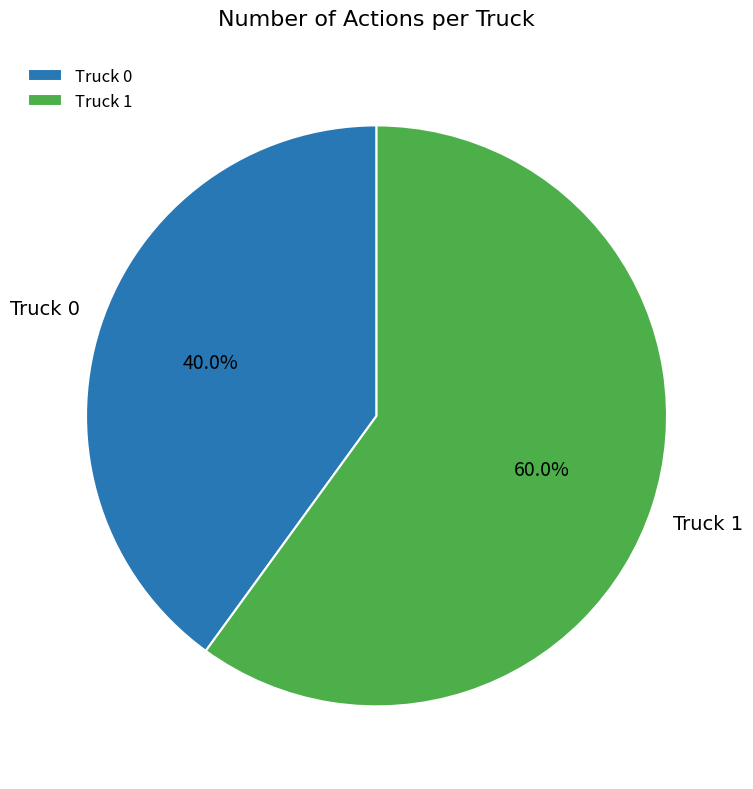

How many segments does this pie chart have?

2